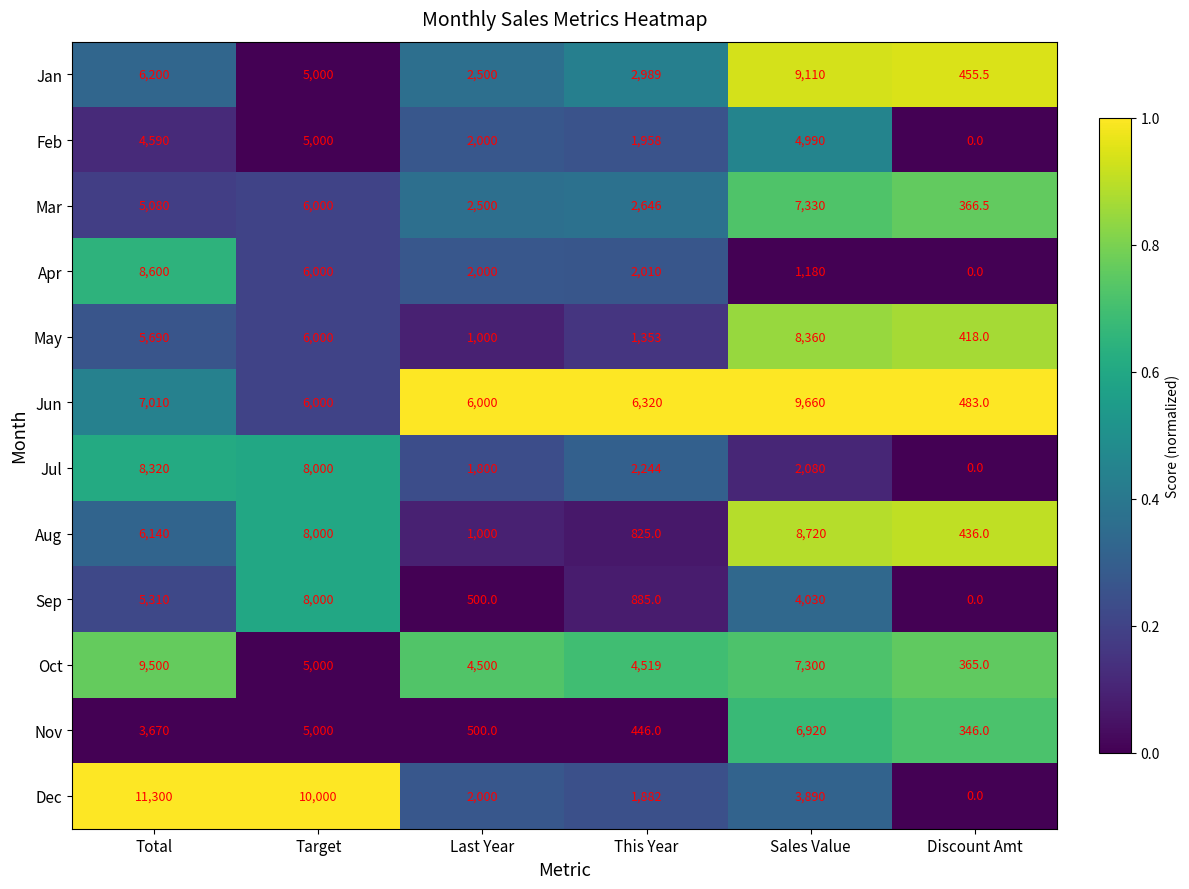

List the labels in order of Apr value, smallest first.

Discount Amt, Sales Value, Last Year, This Year, Target, Total